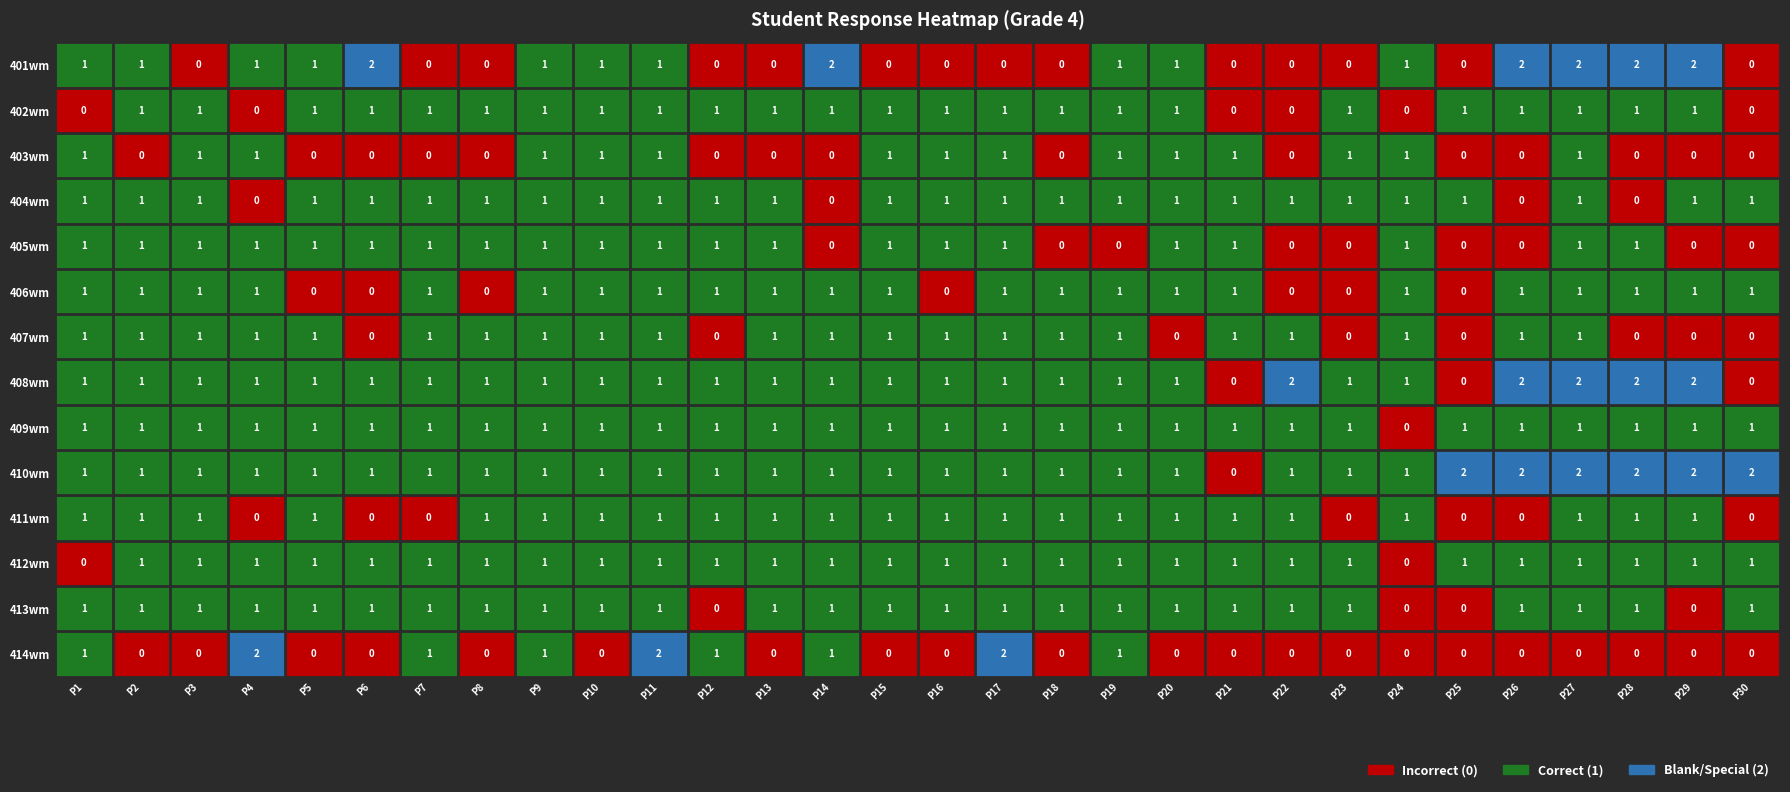

The value of 406wm at P16 is 0. True or false?

True